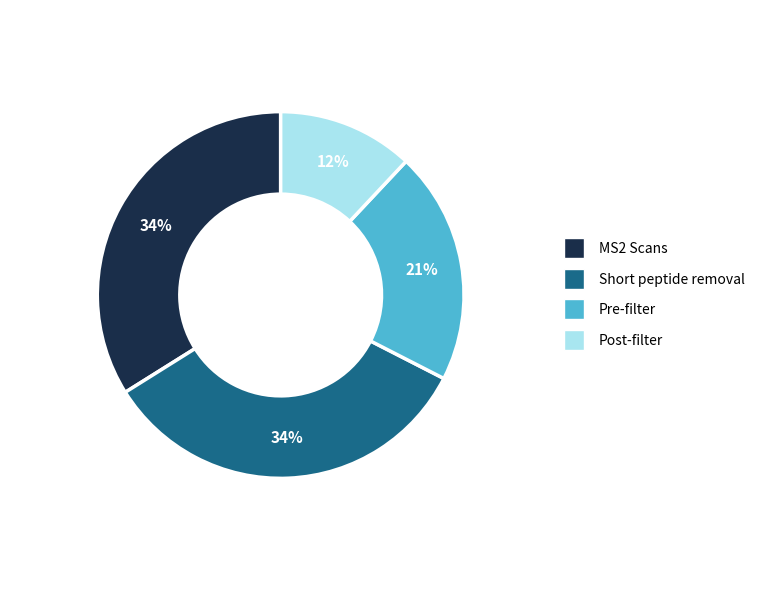

Is there a majority slice in this chart?

No